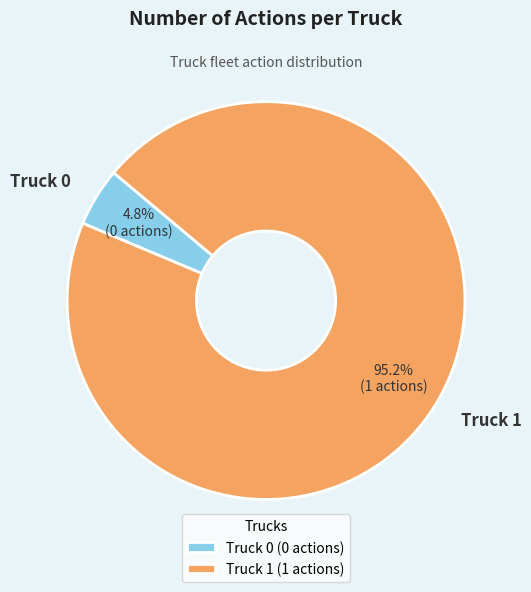

To the nearest percent, what is the average slice percentage?

50%